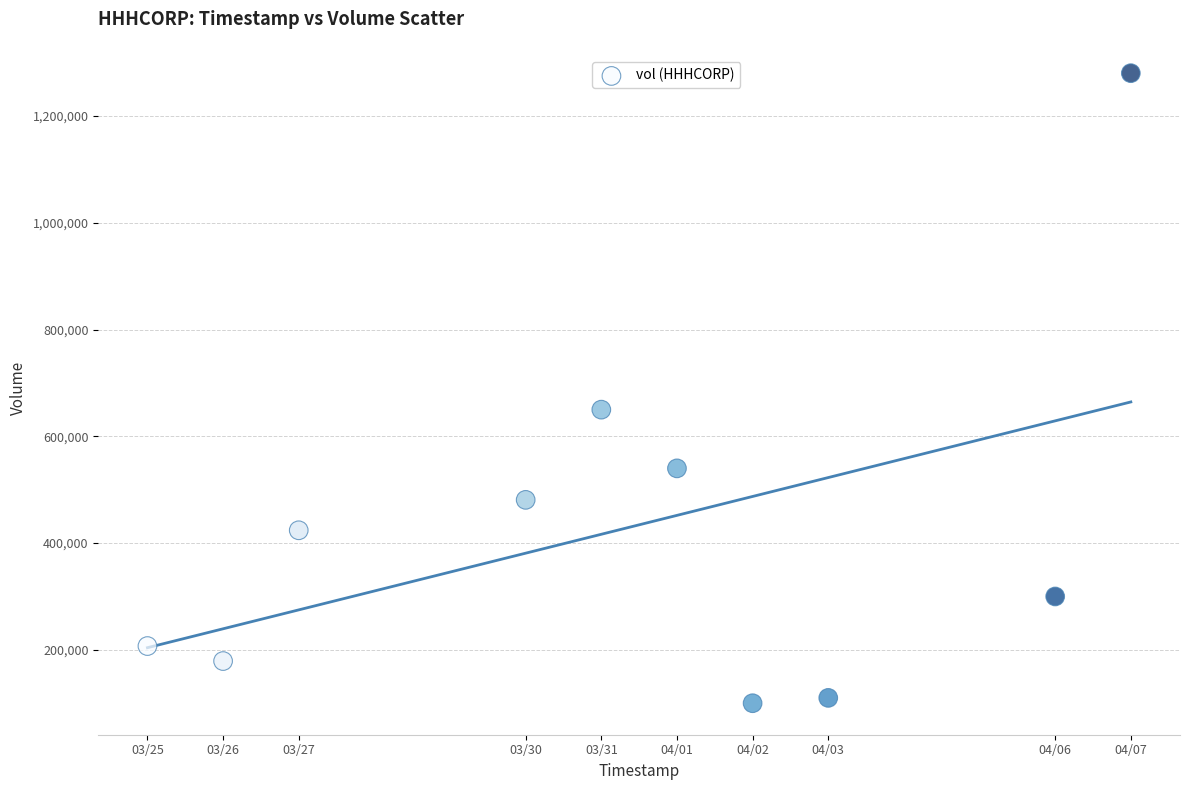

What Y value in the scatter plot is closest to 690200?

650000